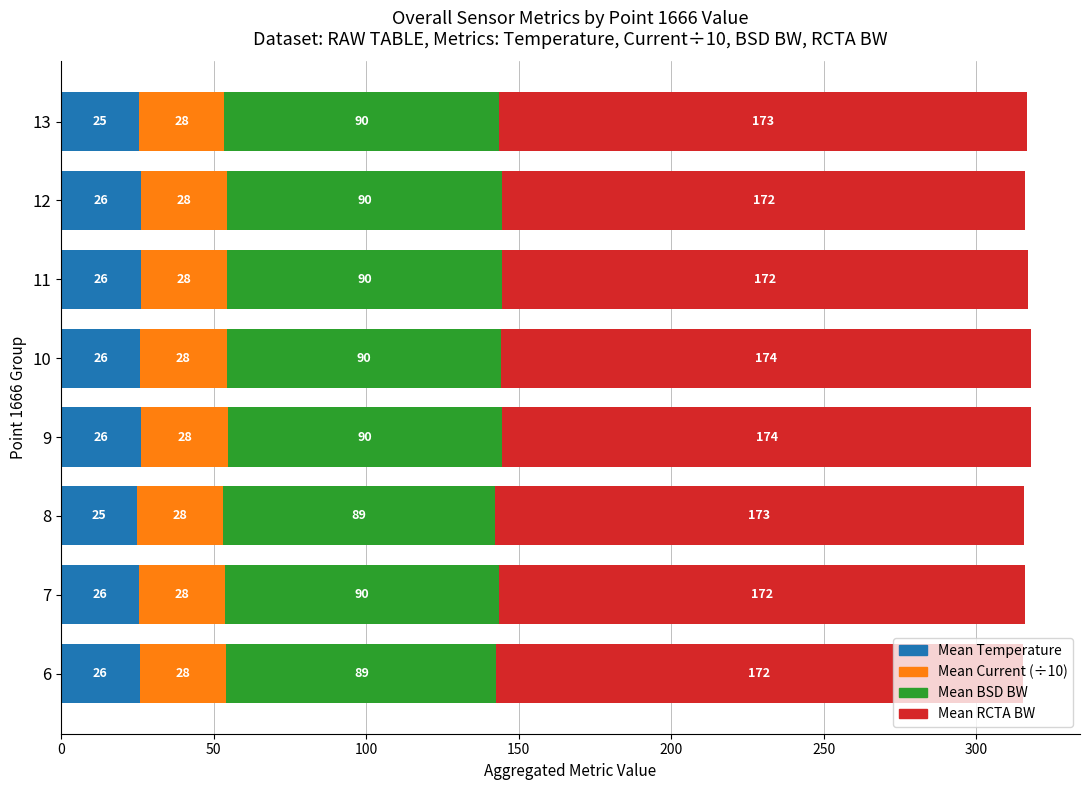

True or false: Mean Current has a value of 280.1 at 11.

True